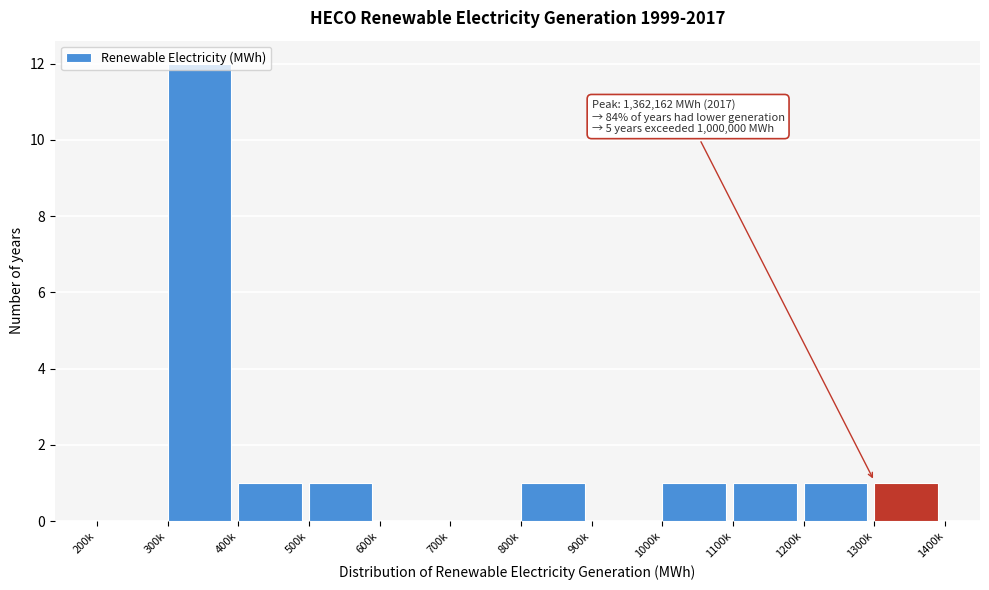

What is the sum of all values?

19